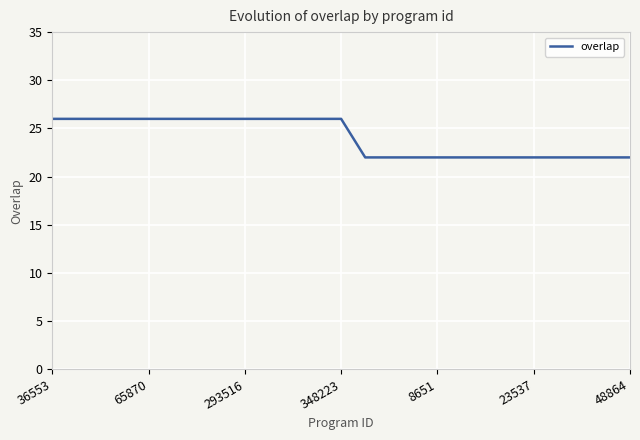

What is the greatest value displayed?

26